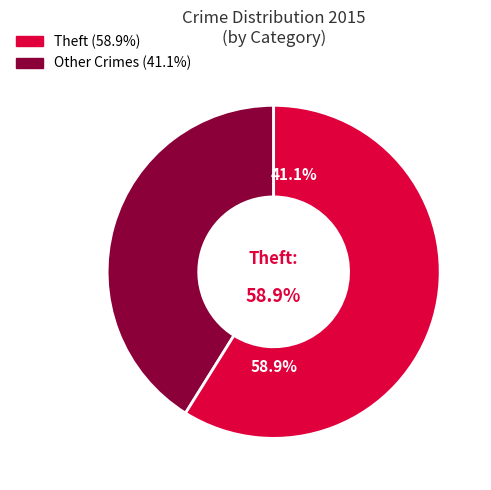

Which category accounts for the majority?

Theft